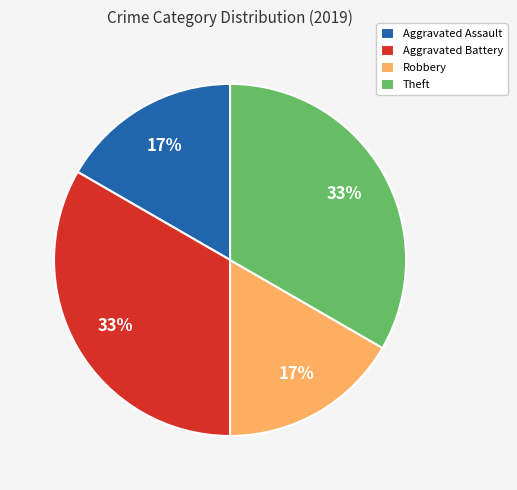

Does Theft account for over 50% of the chart?

No